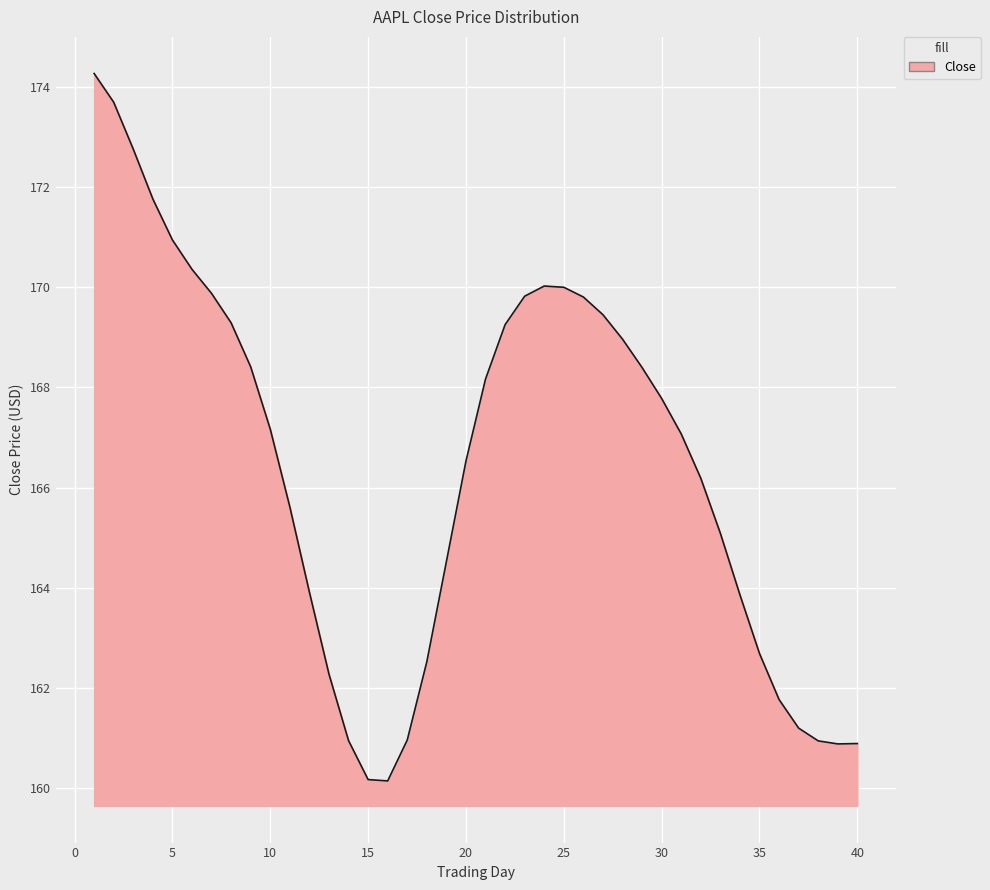

What is the greatest value displayed?

174.3